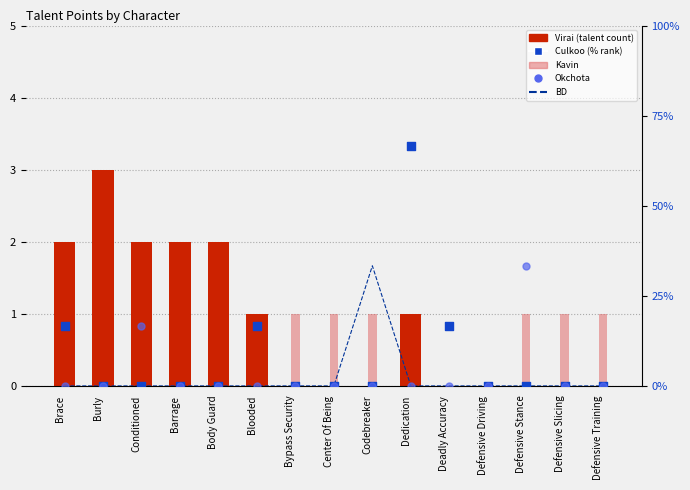

Which series contains the lowest Y value?

Virai